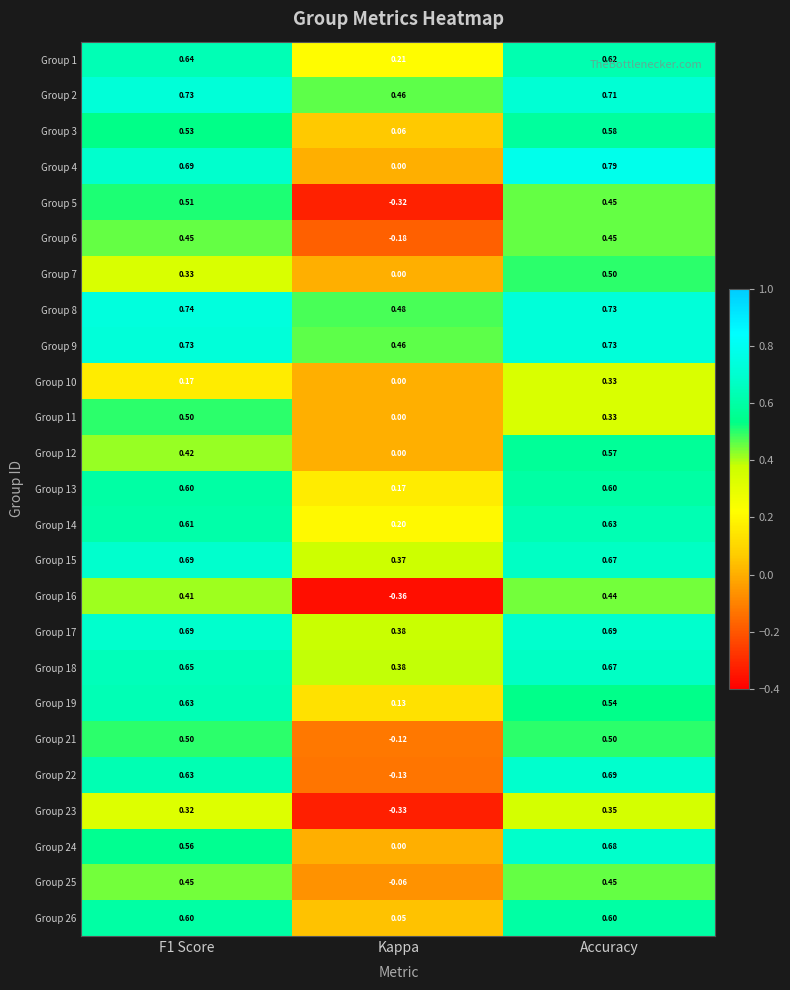

At which category does the chart reach its peak across all series?

Accuracy